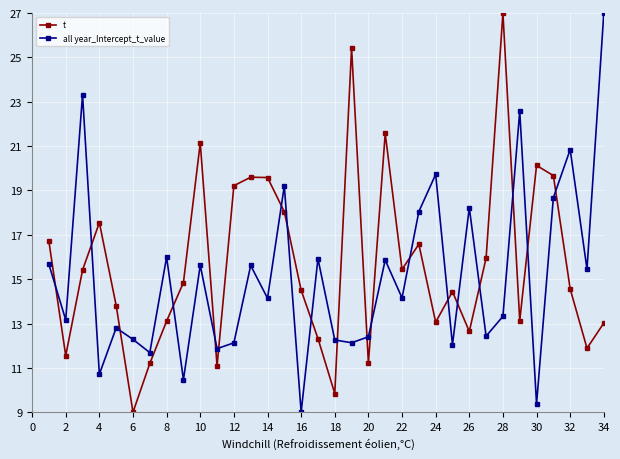

At how many categories does at least one series exceed 19?

15